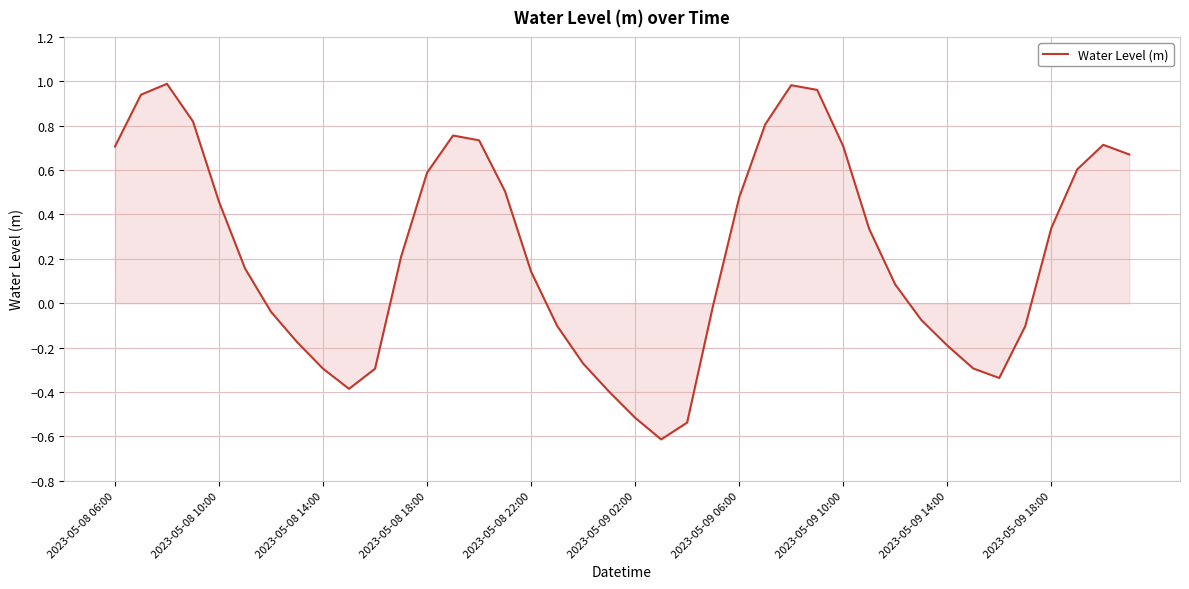

What is the minimum value shown in the chart?

-0.6